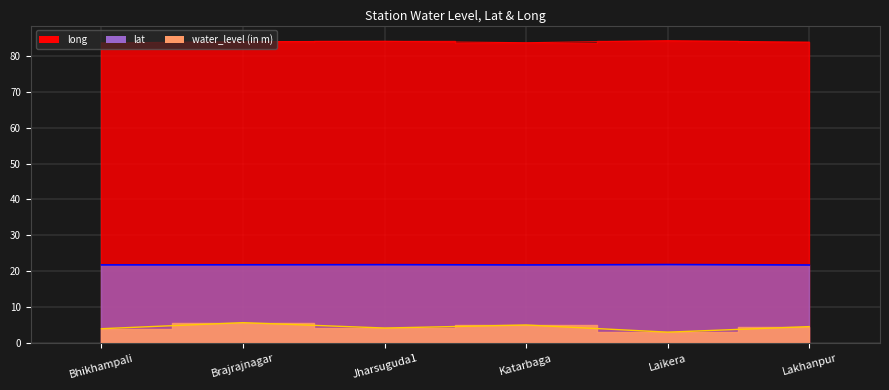

Reading right to left, transcribe all the data shown in this chart.

water_level (in m): 4.6	3.1	5.1	4.2	5.7	4.0
lat: 21.8	21.9	21.8	21.9	21.8	21.8
long: 83.8	84.2	83.6	84.0	83.9	83.6